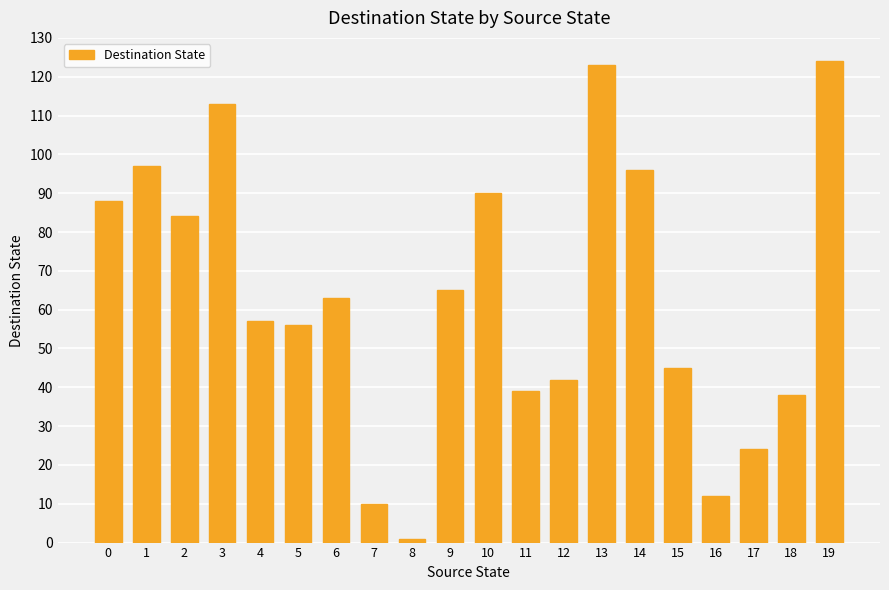

What is the value of the 10th bar from the left?

65